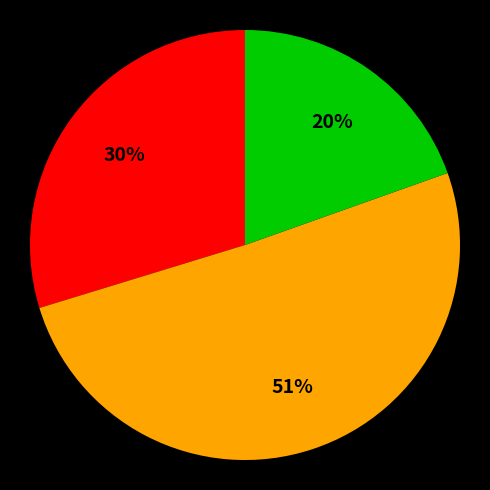

Is there any slice that represents more than half of the pie?

Yes